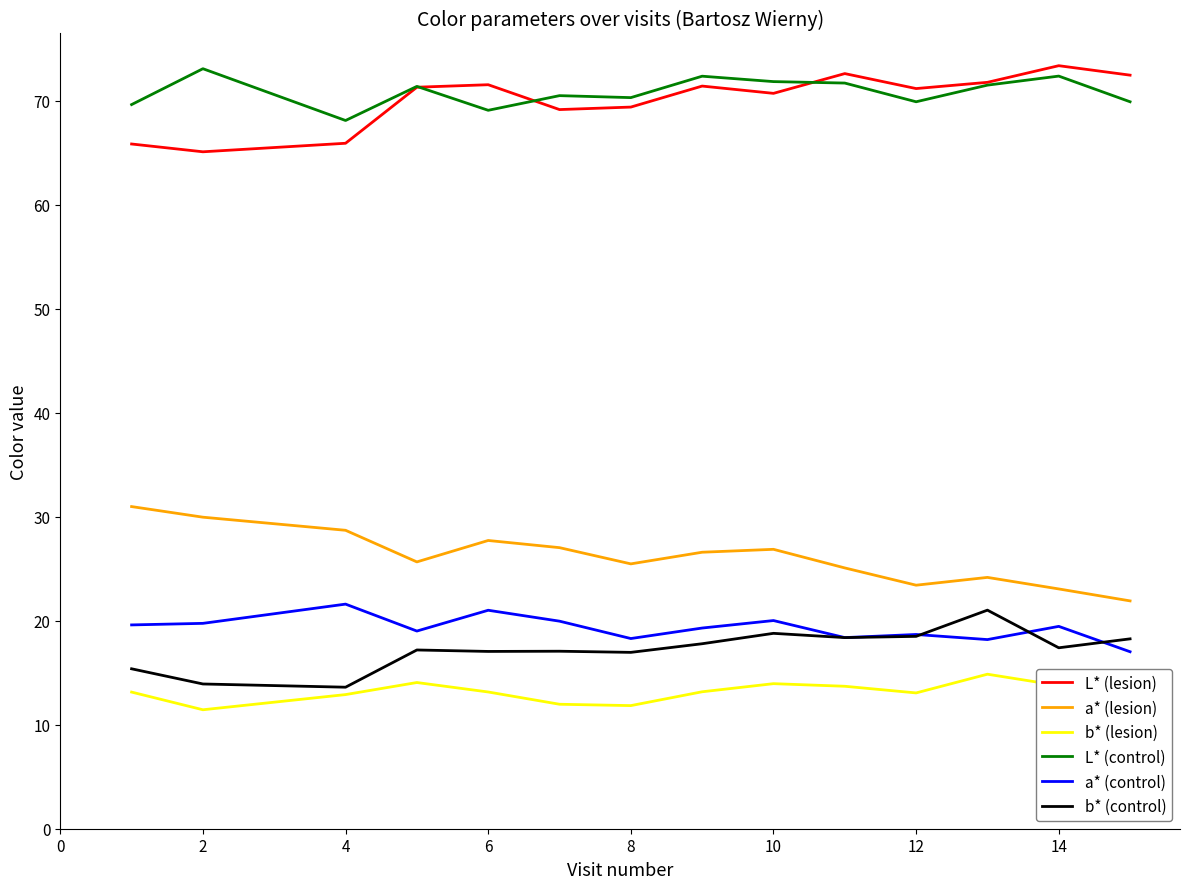

Is this an area chart (filled region under the line)?

No